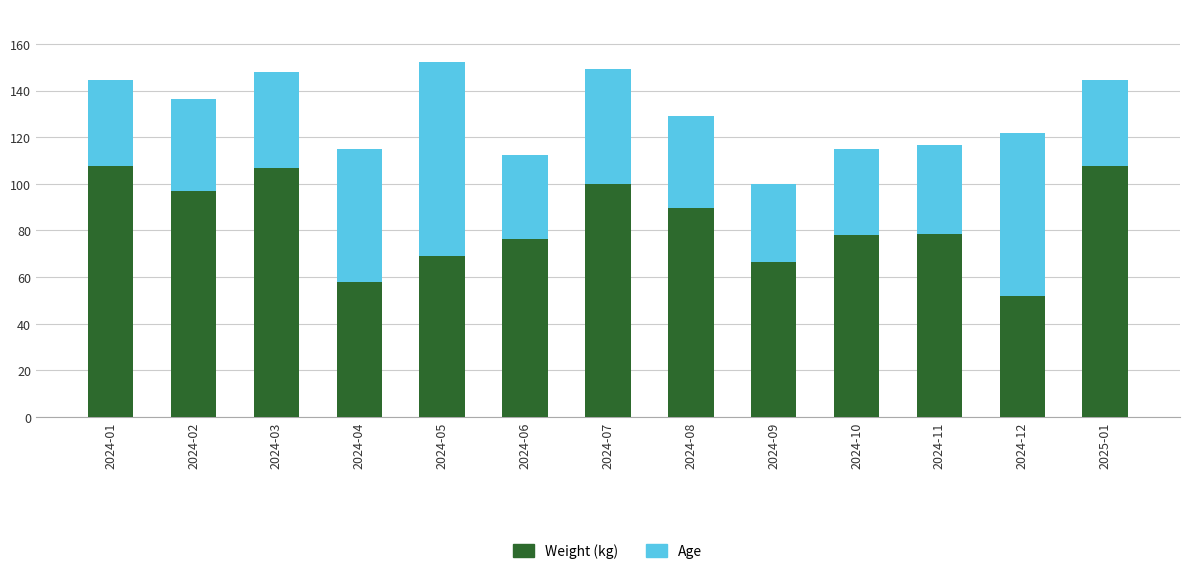

The value of Weight (kg) at 2024-06 is 111.2. True or false?

False